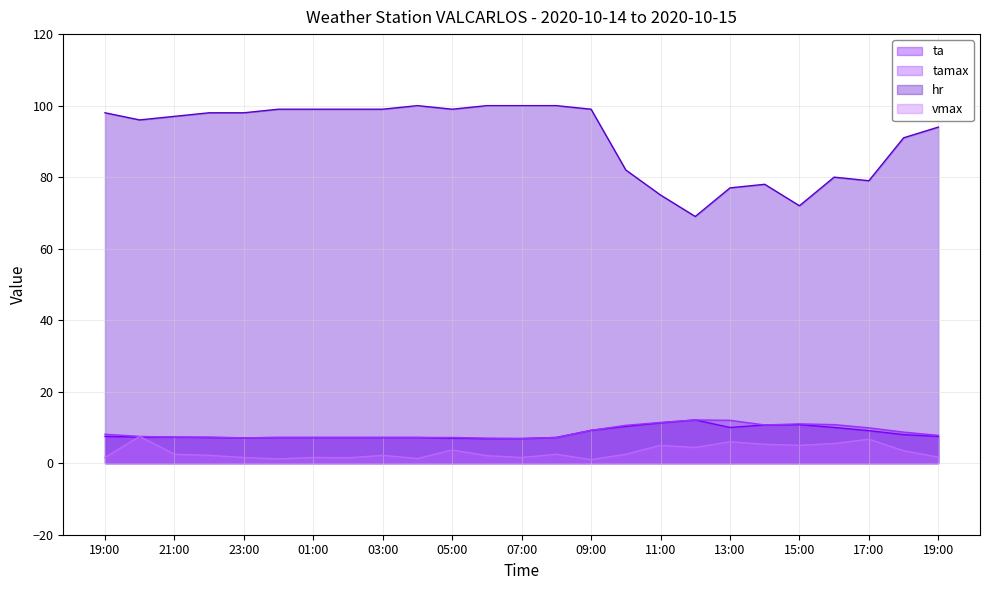

Where does the vmax series first go above 2?

20:00